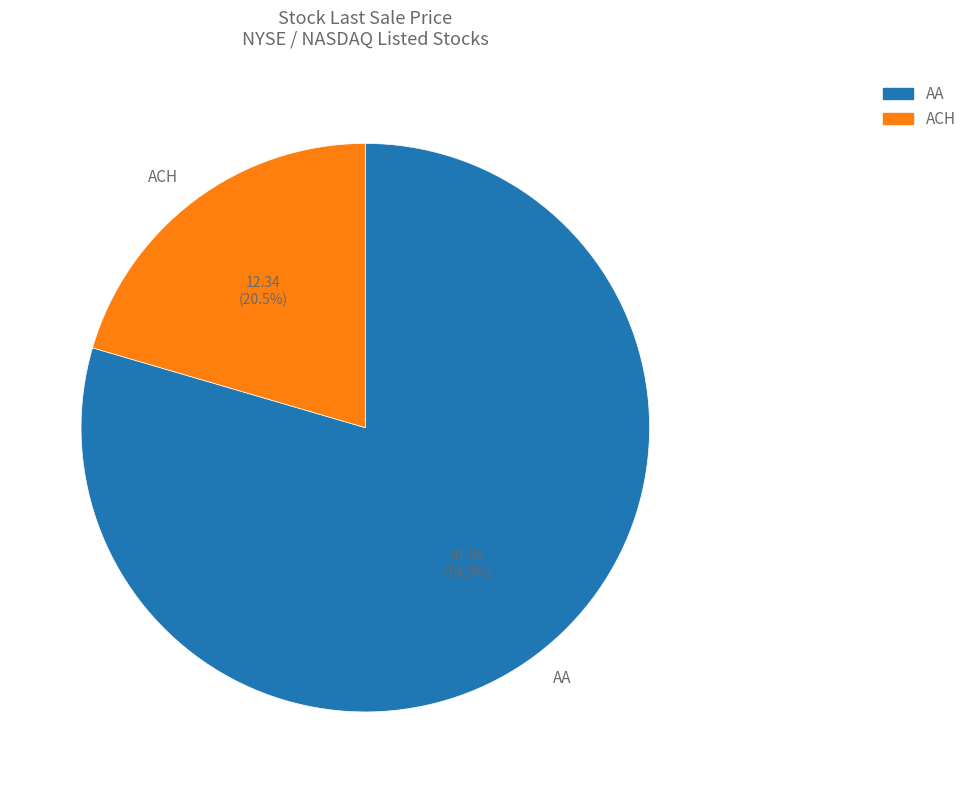

Which slice is the largest?

AA